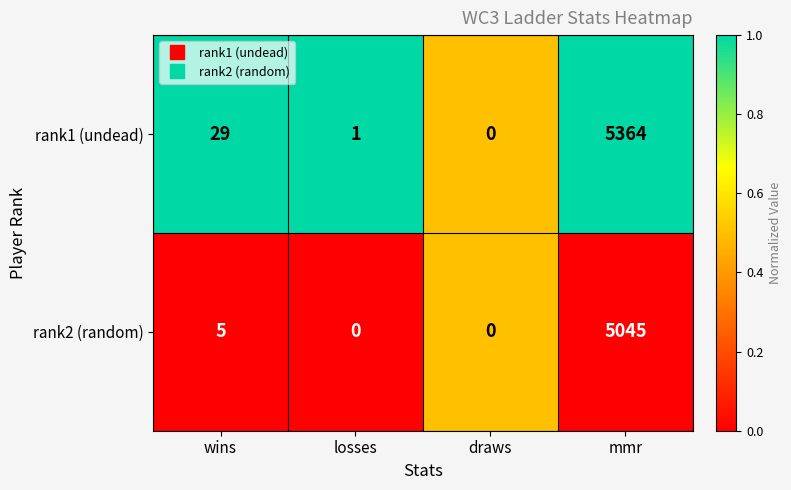

What is the total value across all series at losses?

1